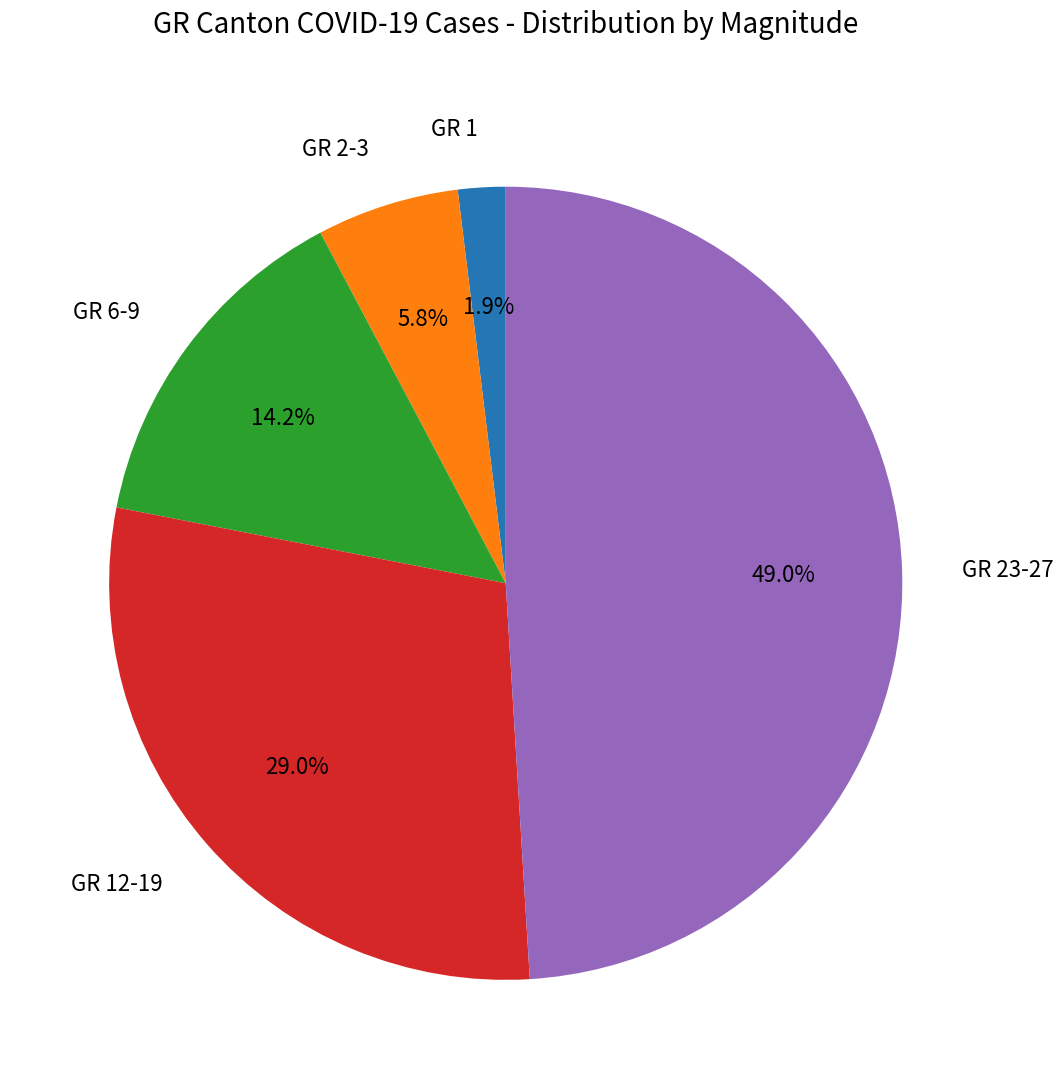

Approximately how many times larger is the value at GR 6-9 compared to GR 23-27?

0.3